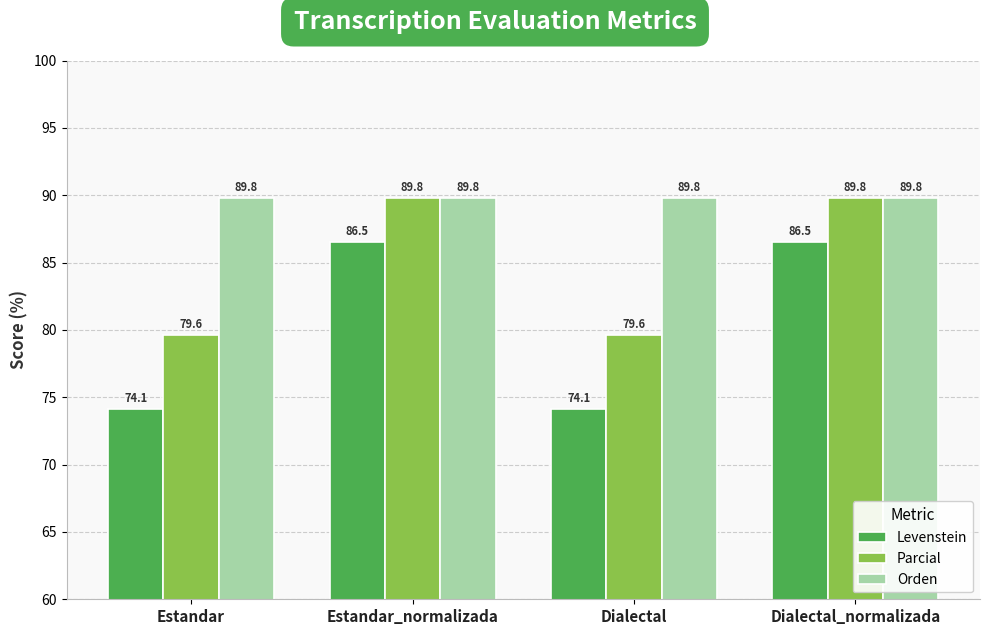

Reading left to right, list all the values displayed in this chart.

Levenstein: 74.1	86.5	74.1	86.5
Parcial: 79.6	89.8	79.6	89.8
Orden: 89.8	89.8	89.8	89.8